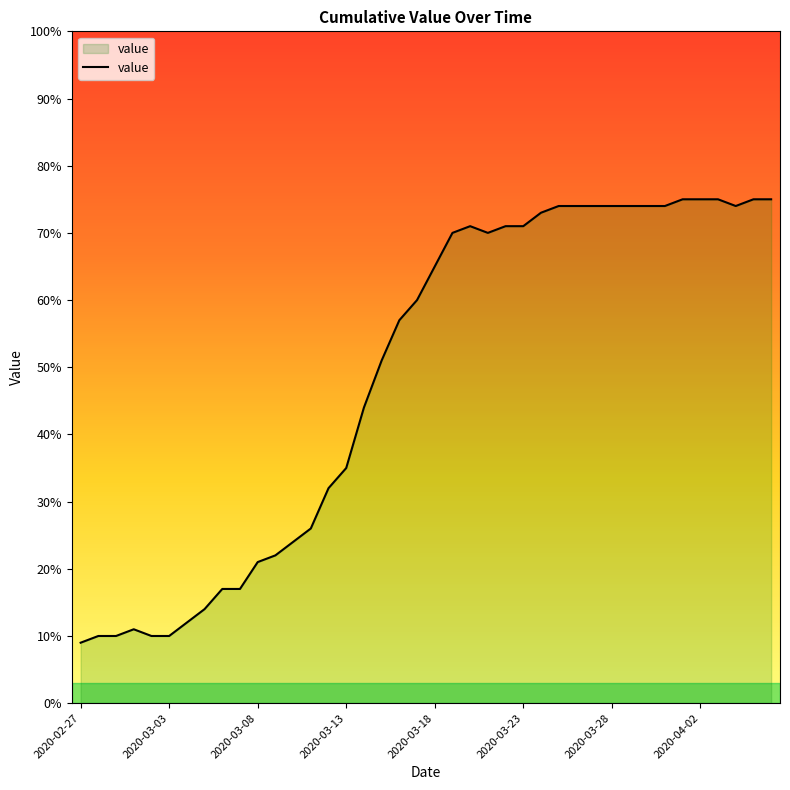

What is the minimum value shown in the chart?

9